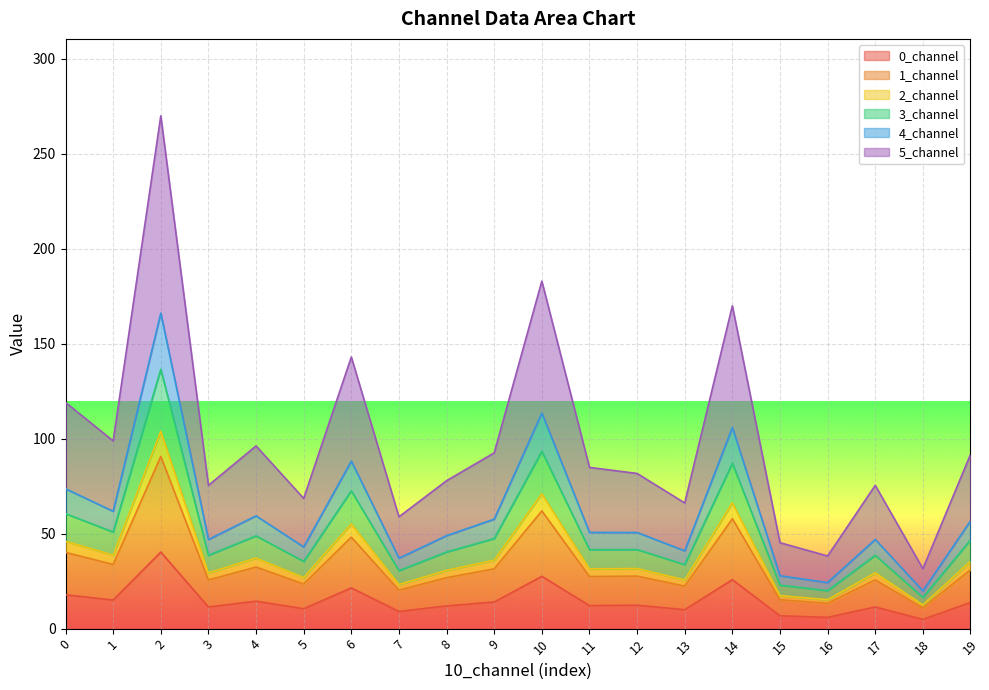

True or false: 1_channel and 2_channel cross at least once.

False